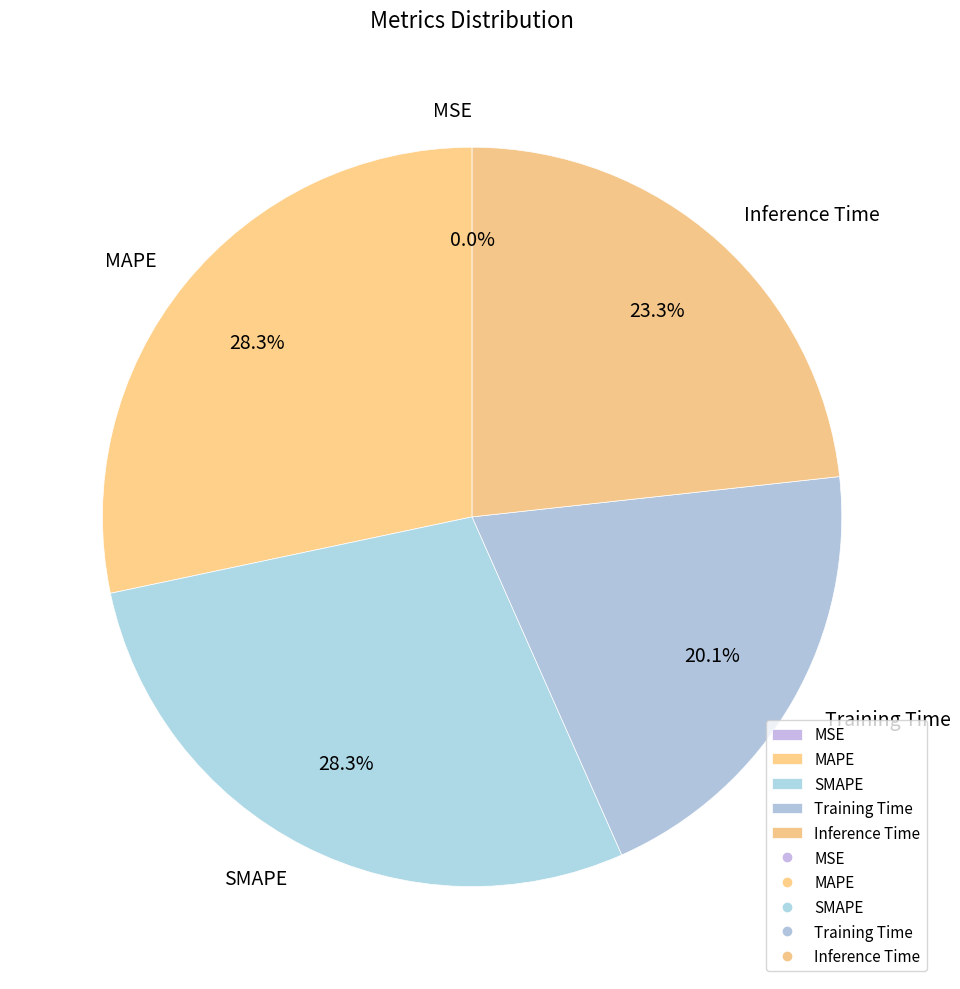

To the nearest percent, what is the difference between the largest and smallest slice percentages?

28%